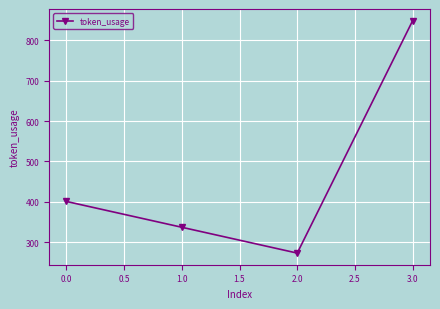

List the labels in order of value, largest first.

3.0, 0.0, 1.0, 2.0